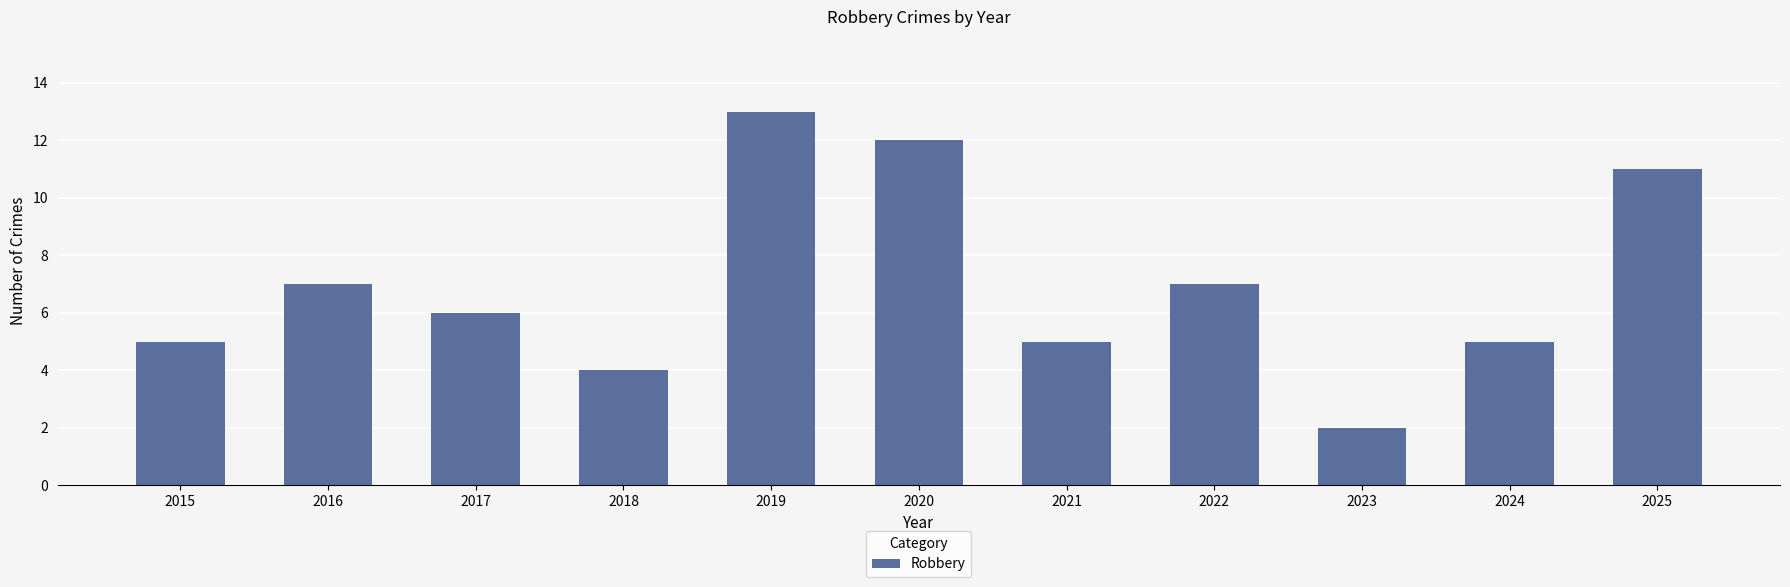

Read the value at 2024.

5